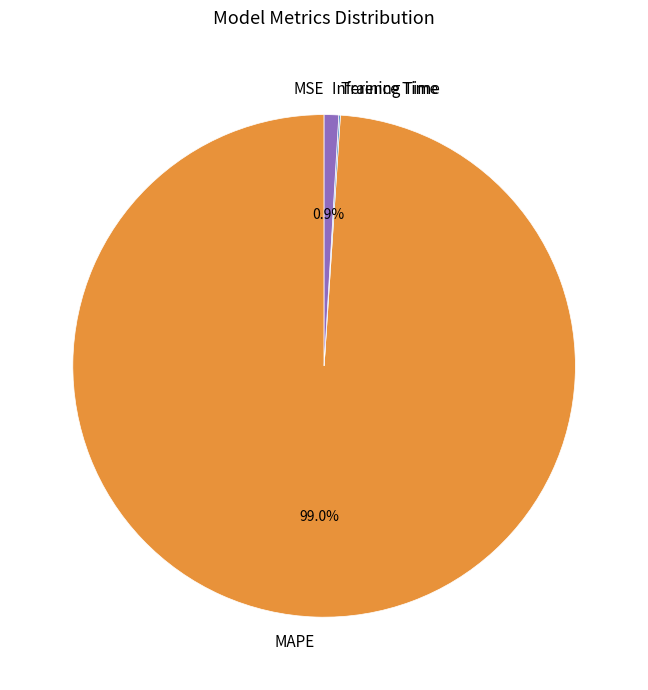

Which category has the biggest portion of the pie?

MAPE